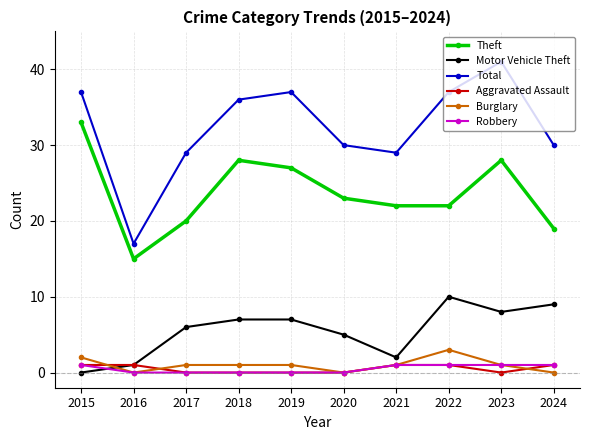

Which series has the widest spread of values?

Total